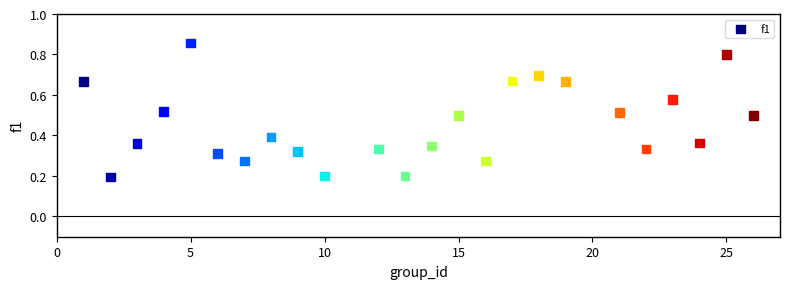

What is the range of X values (max minus min)?

25.0